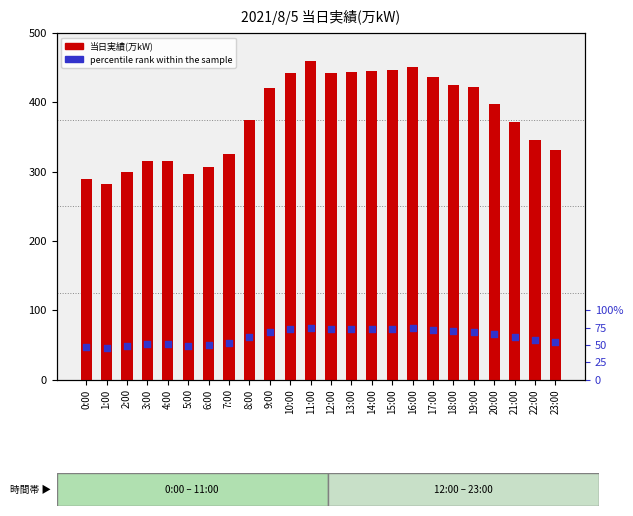

Which series has the largest total across all categories?

当日実績(万kW)